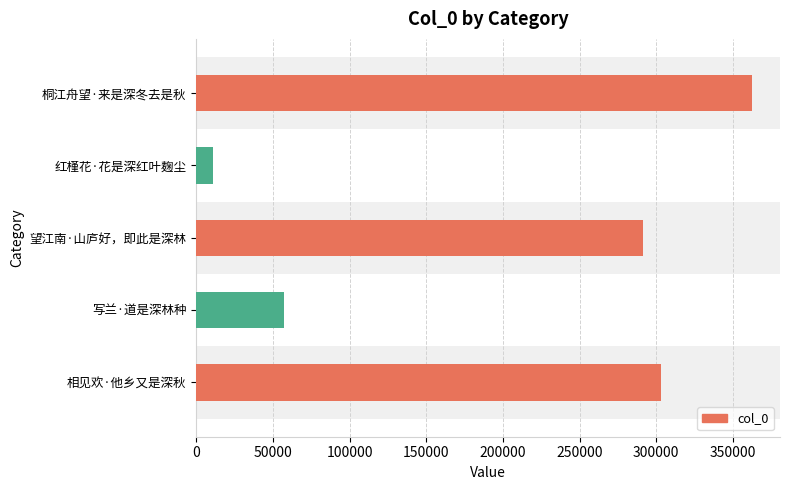

What is the minimum value shown in the chart?

10820